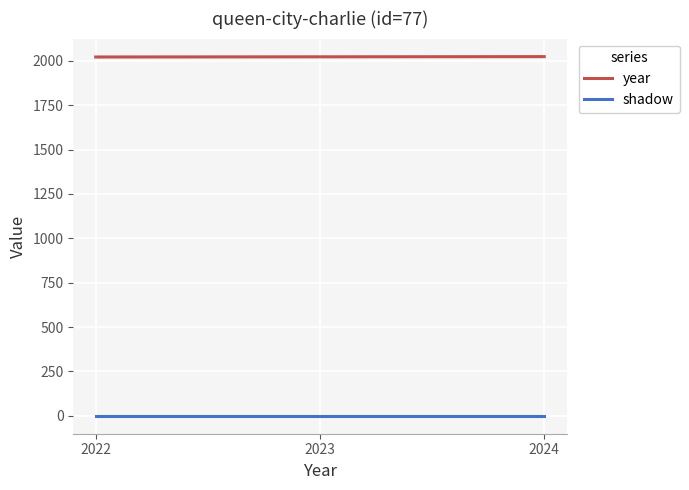

At how many categories does at least one series exceed 823?

3